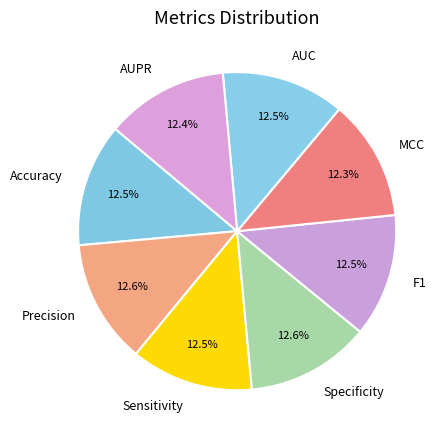

Does MCC represent more than half of the total?

No